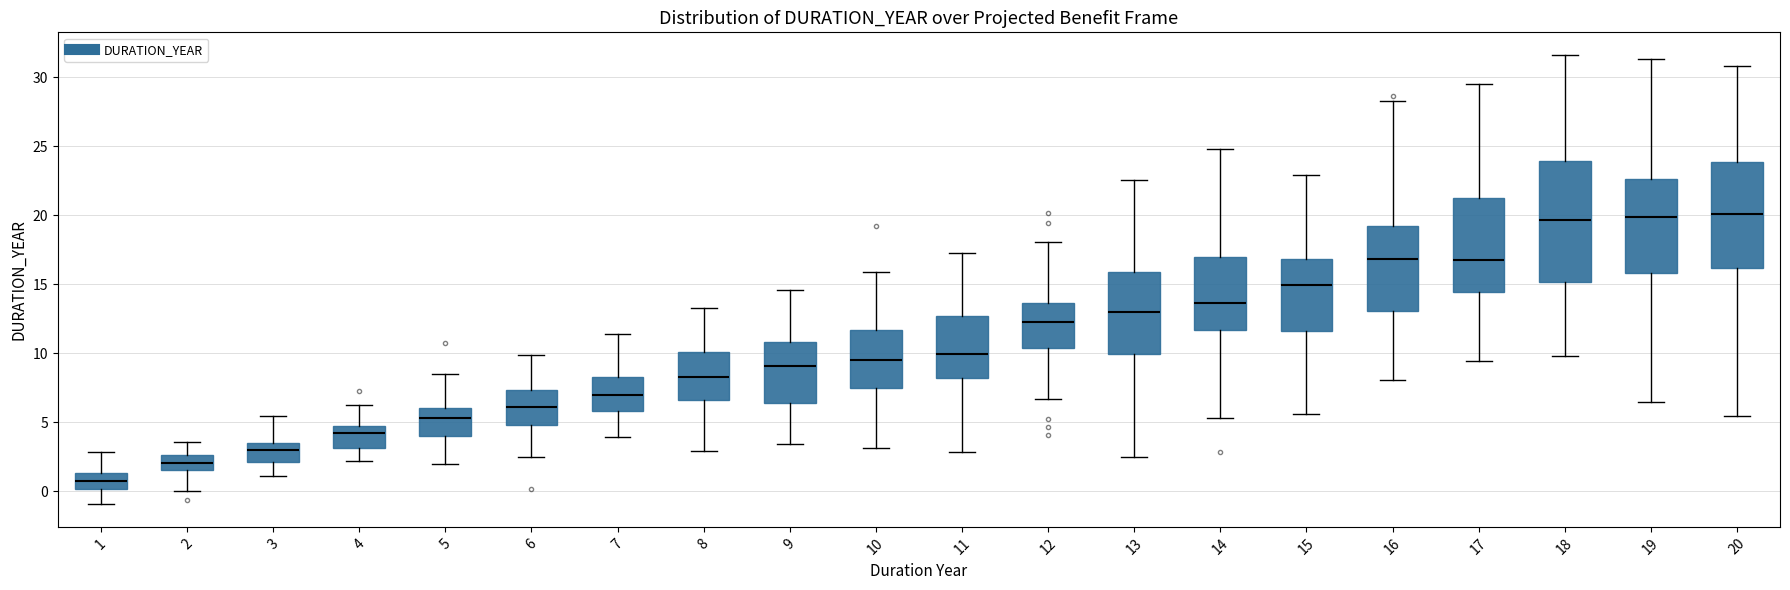

Reading left to right, read every box against the y-axis: the position of its median line, the range the box covers, and the ends of its whiskers. The values are not printed on the chart, so give them approximately, as read against the axis.

1: median 1.0, box 0.0 to 1.5, whiskers -1.0 to 3.0
2: median 2.0, box 1.5 to 2.5, whiskers 0.0 to 3.5
3: median 3.0, box 2.0 to 3.5, whiskers 1.0 to 5.5
4: median 4.0, box 3.0 to 4.5, whiskers 2.0 to 6.5
5: median 5.5, box 4.0 to 6.0, whiskers 2.0 to 8.5
6: median 6.0, box 5.0 to 7.5, whiskers 2.5 to 10.0
7: median 7.0, box 6.0 to 8.5, whiskers 4.0 to 11.5
8: median 8.5, box 6.5 to 10.0, whiskers 3.0 to 13.5
9: median 9.0, box 6.5 to 11.0, whiskers 3.5 to 14.5
10: median 9.5, box 7.5 to 11.5, whiskers 3.0 to 16.0
11: median 10.0, box 8.0 to 12.5, whiskers 3.0 to 17.5
12: median 12.5, box 10.5 to 13.5, whiskers 6.5 to 18.0
13: median 13.0, box 10.0 to 16.0, whiskers 2.5 to 22.5
14: median 13.5, box 11.5 to 17.0, whiskers 5.5 to 25.0
15: median 15.0, box 11.5 to 17.0, whiskers 5.5 to 23.0
16: median 17.0, box 13.0 to 19.0, whiskers 8.0 to 28.5
17: median 17.0, box 14.5 to 21.5, whiskers 9.5 to 29.5
18: median 19.5, box 15.0 to 24.0, whiskers 10.0 to 31.5
19: median 20.0, box 16.0 to 22.5, whiskers 6.5 to 31.5
20: median 20.0, box 16.0 to 24.0, whiskers 5.5 to 31.0